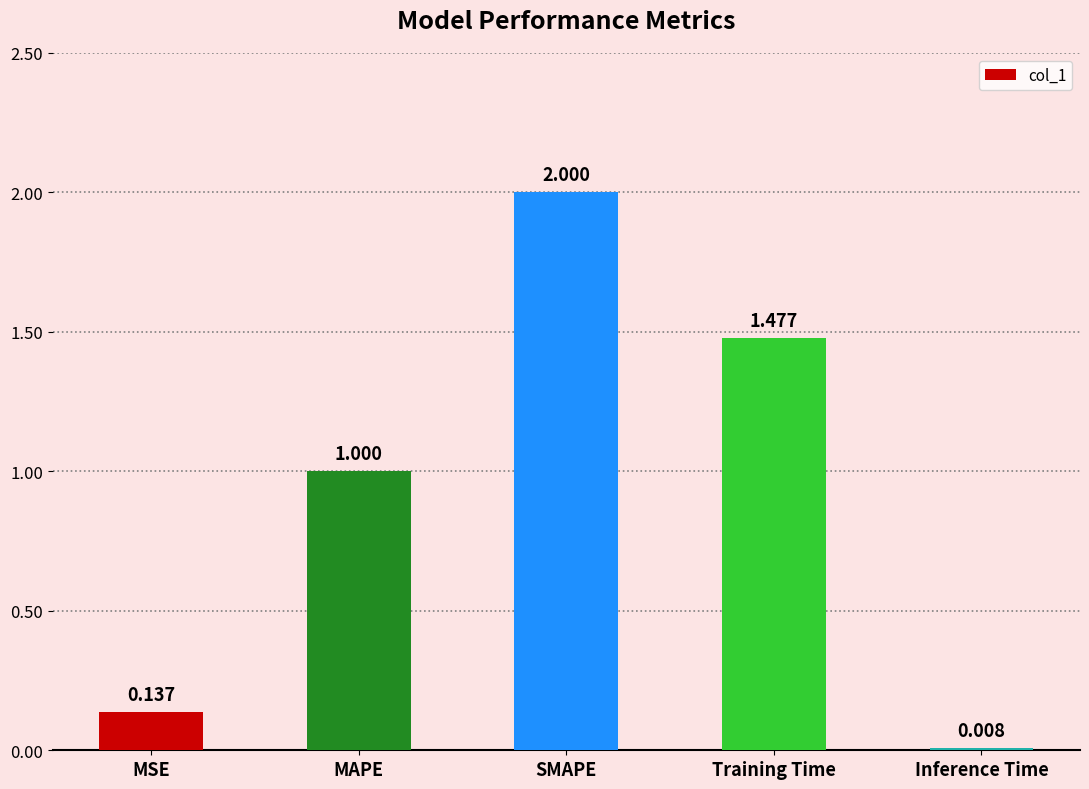

Does the chart contain stacked bars?

No